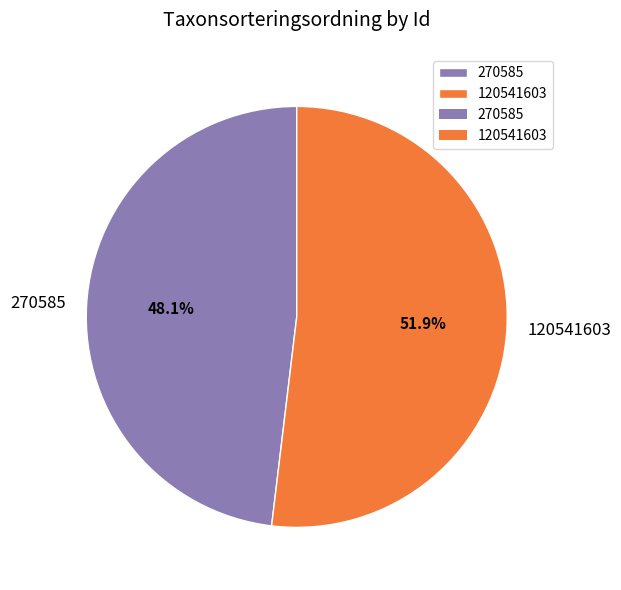

To the nearest percent, what is the difference between the 270585 and 120541603 slice percentages?

4%